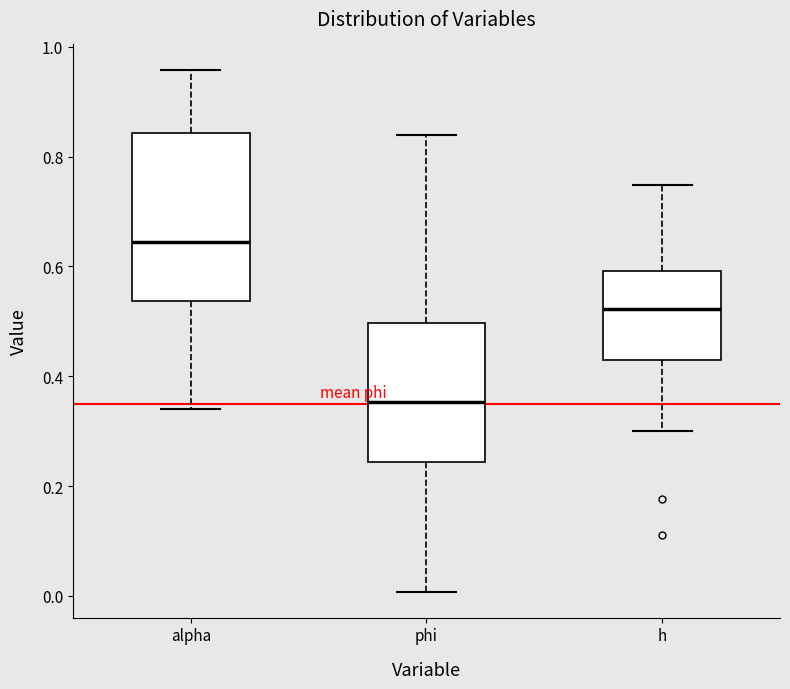

Reading left to right, read every box against the y-axis: the position of its median line, the range the box covers, and the ends of its whiskers. The values are not printed on the chart, so give them approximately, as read against the axis.

alpha: median 0.64, box 0.54 to 0.84, whiskers 0.34 to 0.96
phi: median 0.36, box 0.24 to 0.50, whiskers 0.00 to 0.84
h: median 0.52, box 0.42 to 0.60, whiskers 0.30 to 0.74